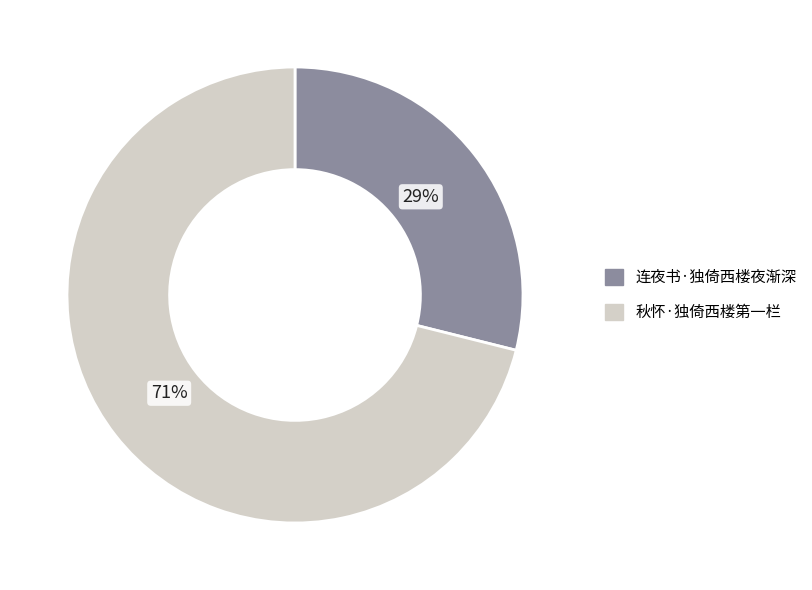

How many slices are in this pie chart?

2